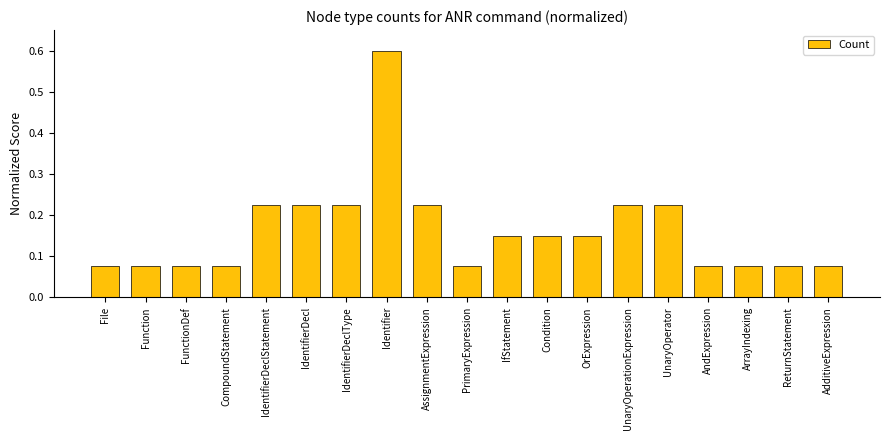

The chart shows a value of 0.1 at AssignmentExpression. True or false?

False